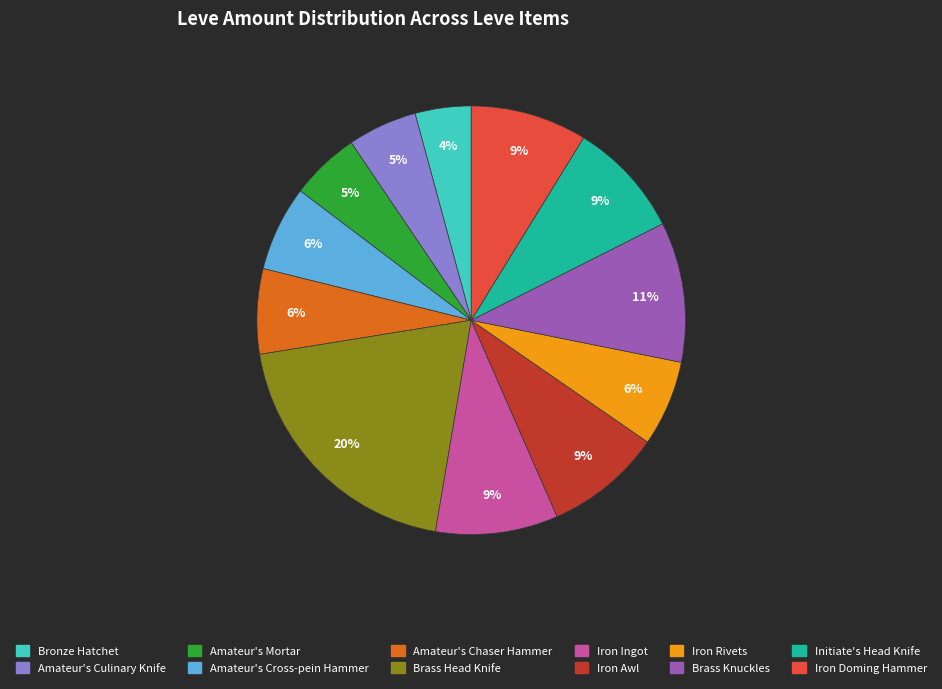

Count the number of slices in the pie.

12